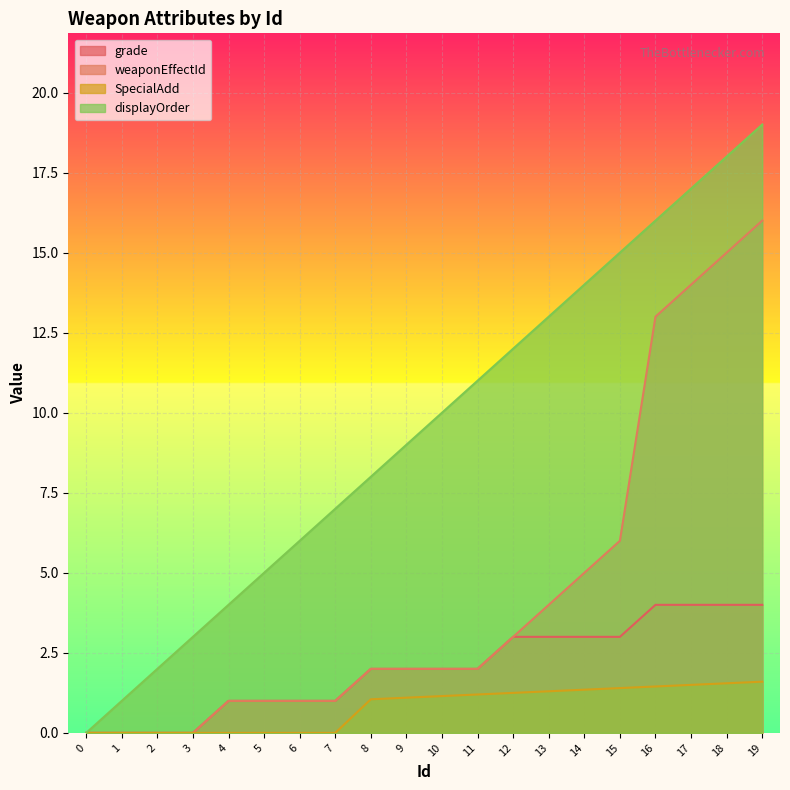

What is the difference between the maximum and minimum values in the grade series?

4.0